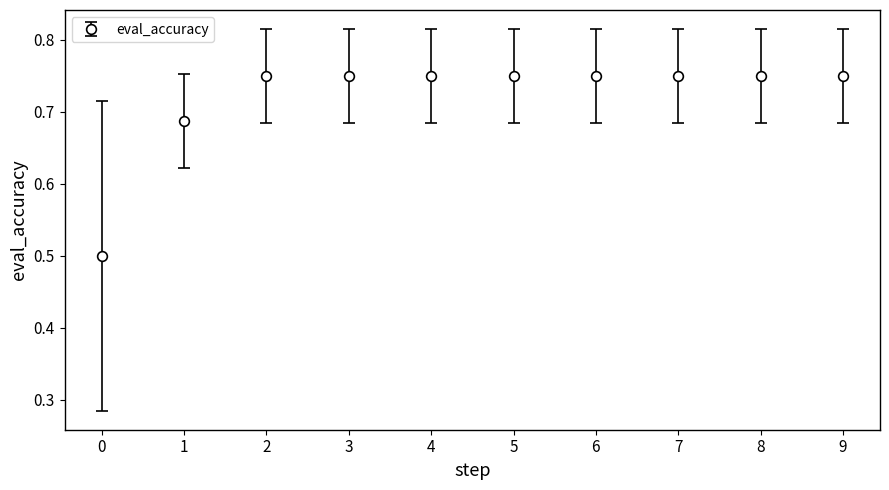

What is the change in value from 1 to 6?

+0.1